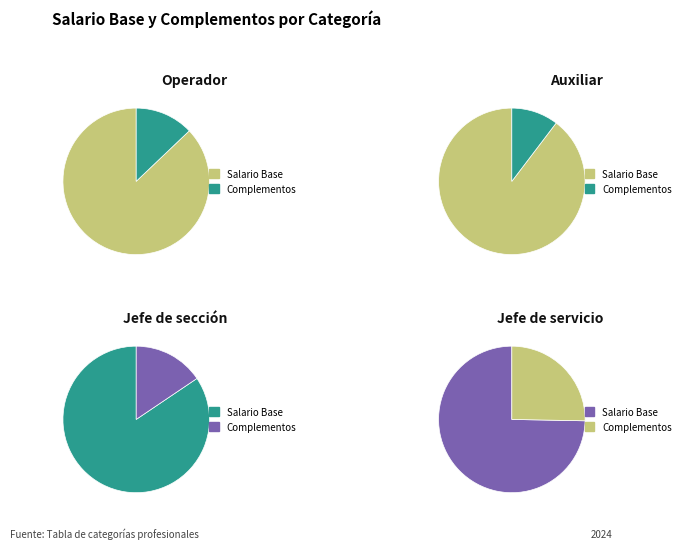

To the nearest percent, what percentage of the pie is 11?

6%